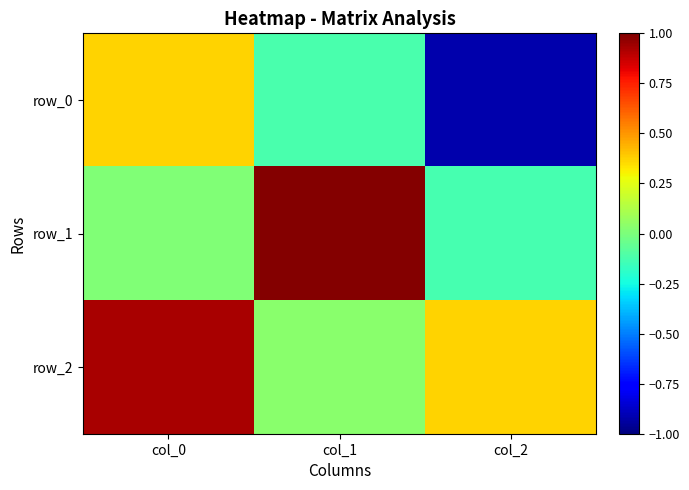

Reading left to right, list all the values displayed in this chart.

row_0: col_0=0.4	col_1=-0.1	col_2=-0.9
row_1: col_0=0.0	col_1=1.0	col_2=-0.1
row_2: col_0=0.9	col_1=0.0	col_2=0.4